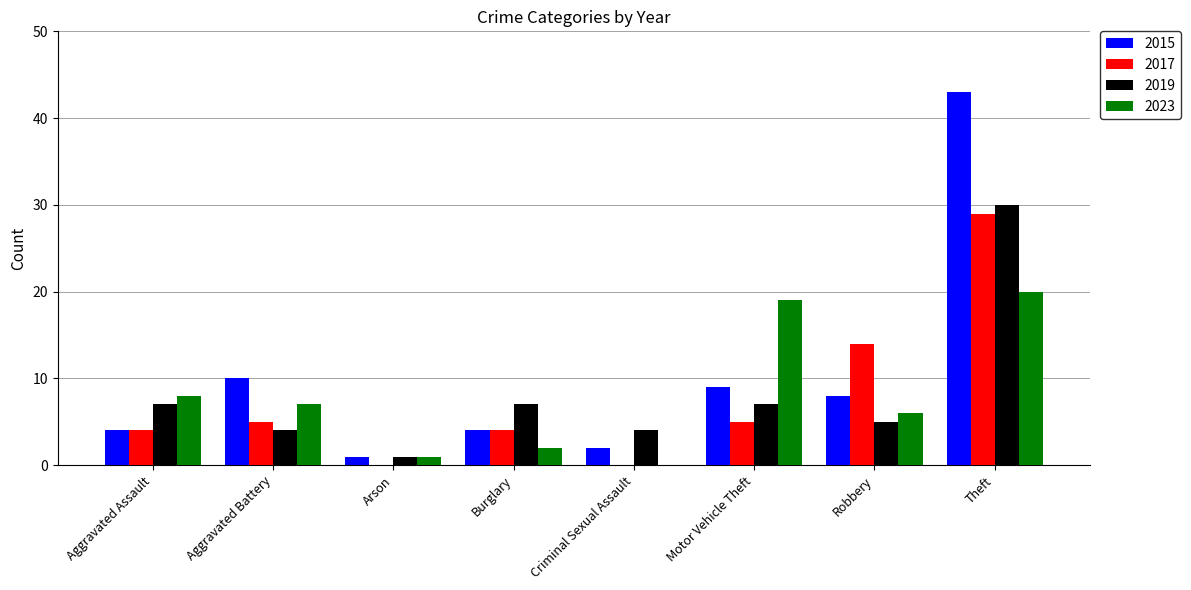

Are the bars horizontal?

No